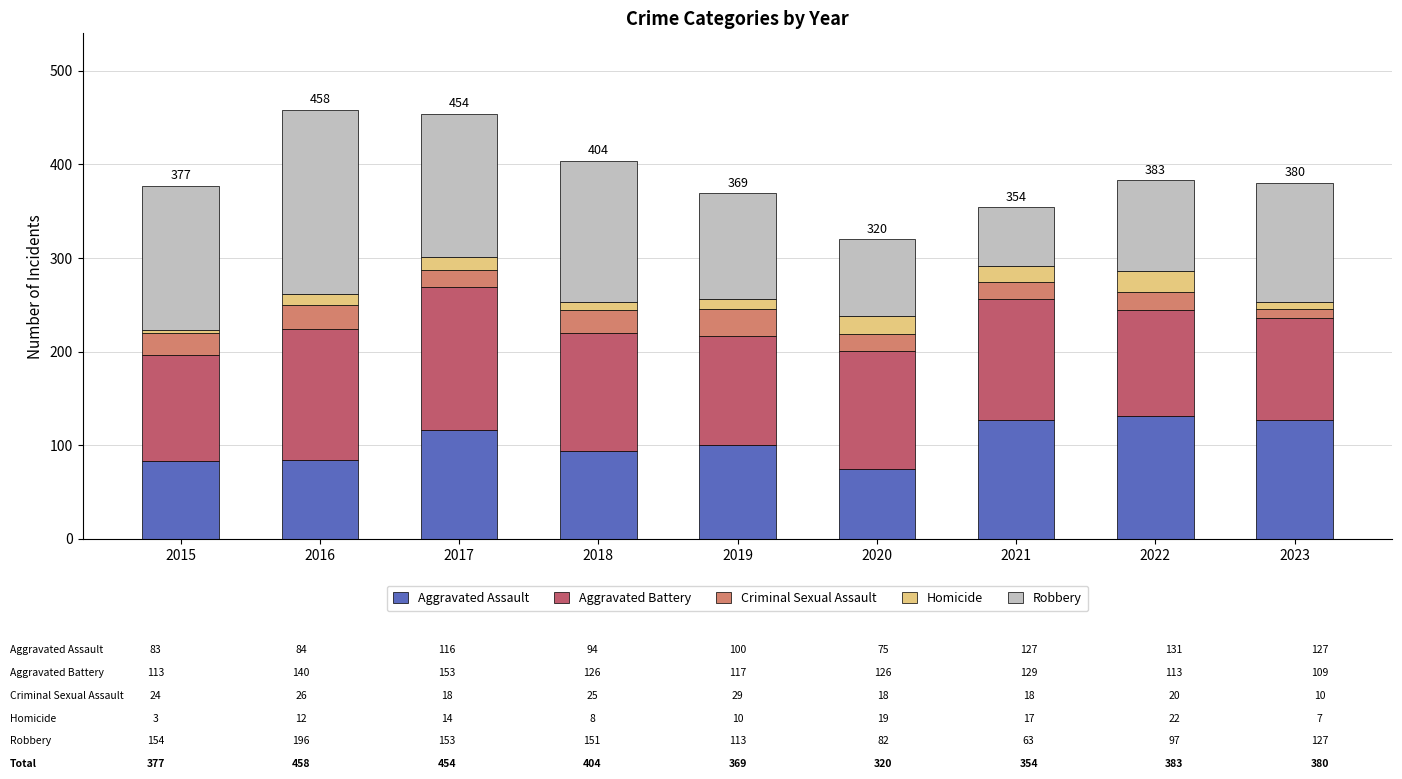

What is the highest value of the Aggravated Assault series?

131